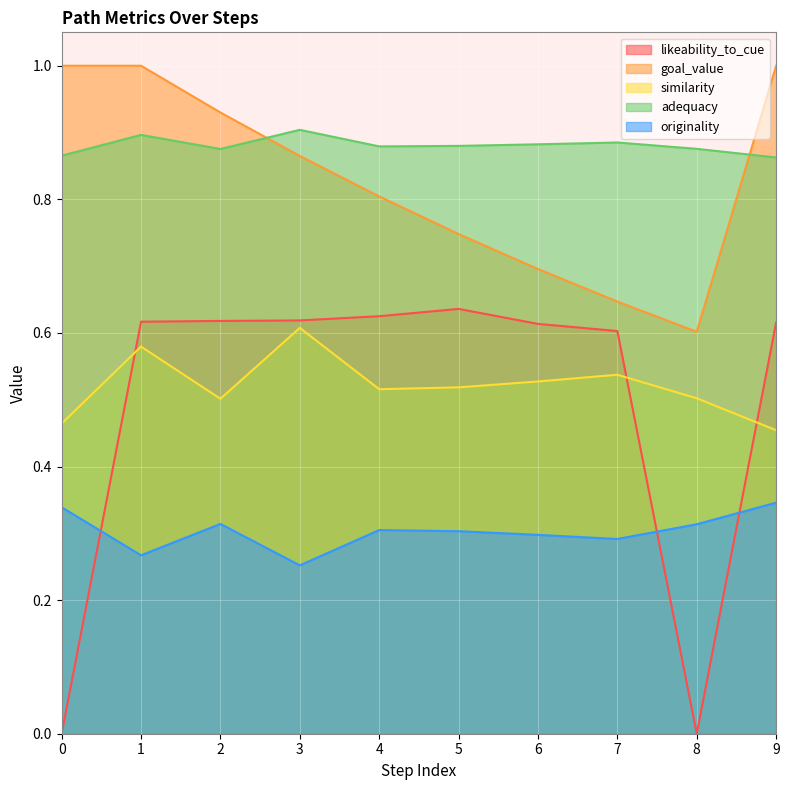

Where is originality nearest to the value 0?

3